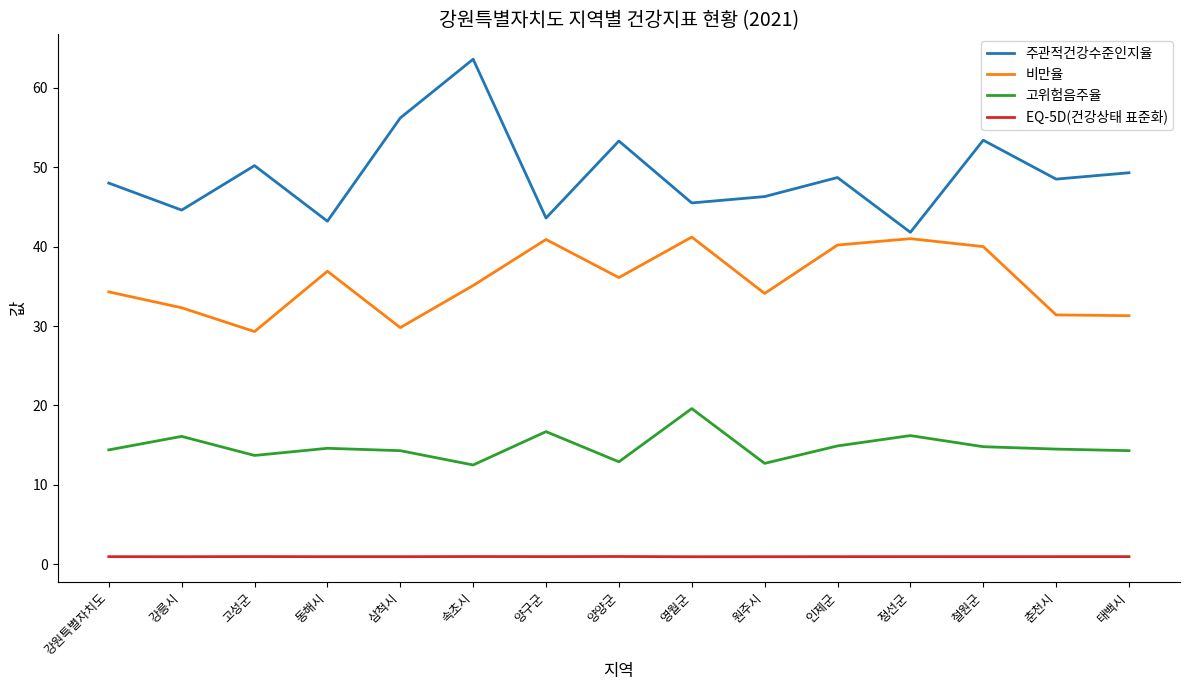

Where is the first local maximum for 비만율?

동해시